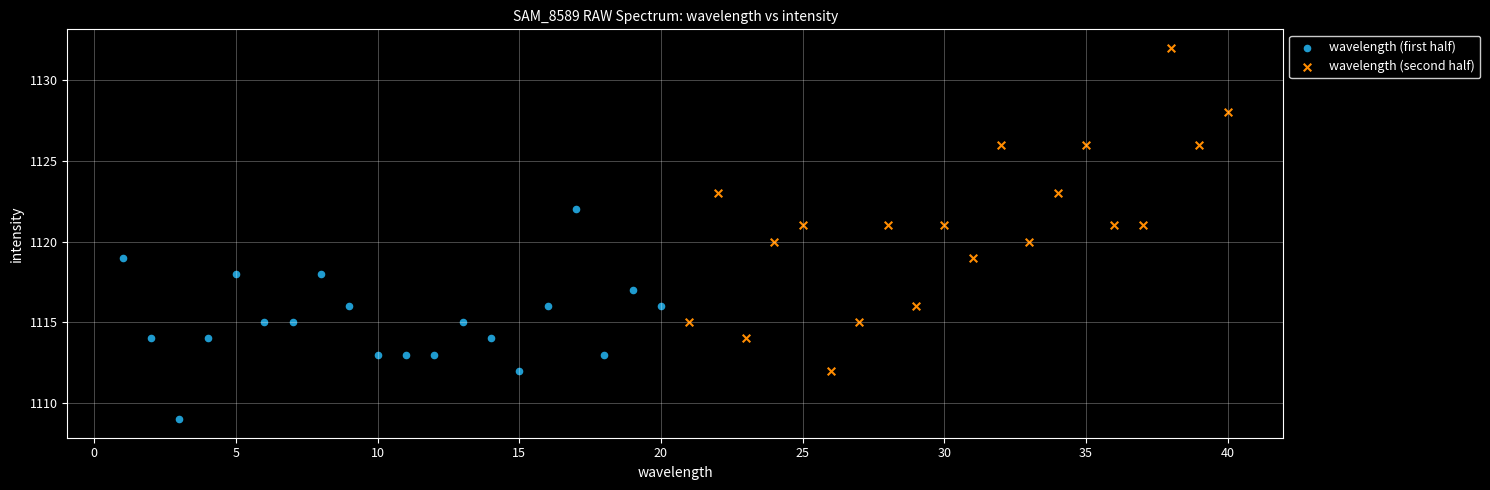

Which series contains the highest Y value?

wavelength (second half)